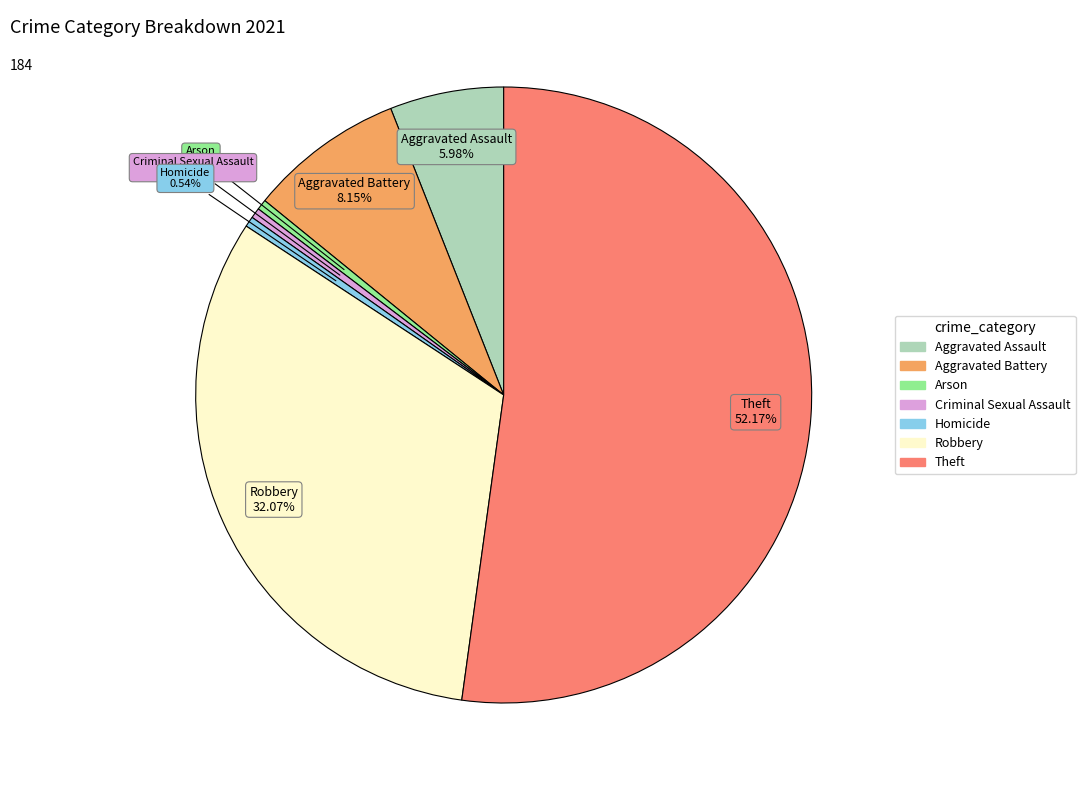

Count the number of slices in the pie.

7